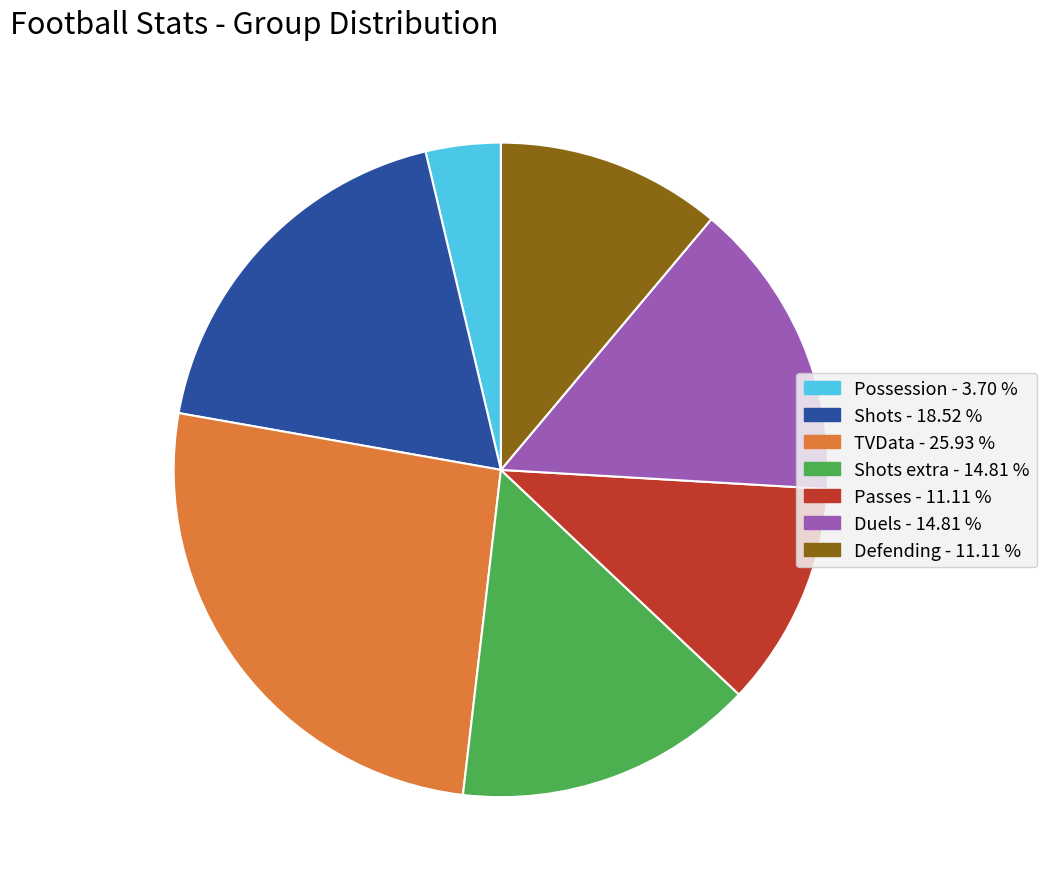

Does any single category account for the majority?

No